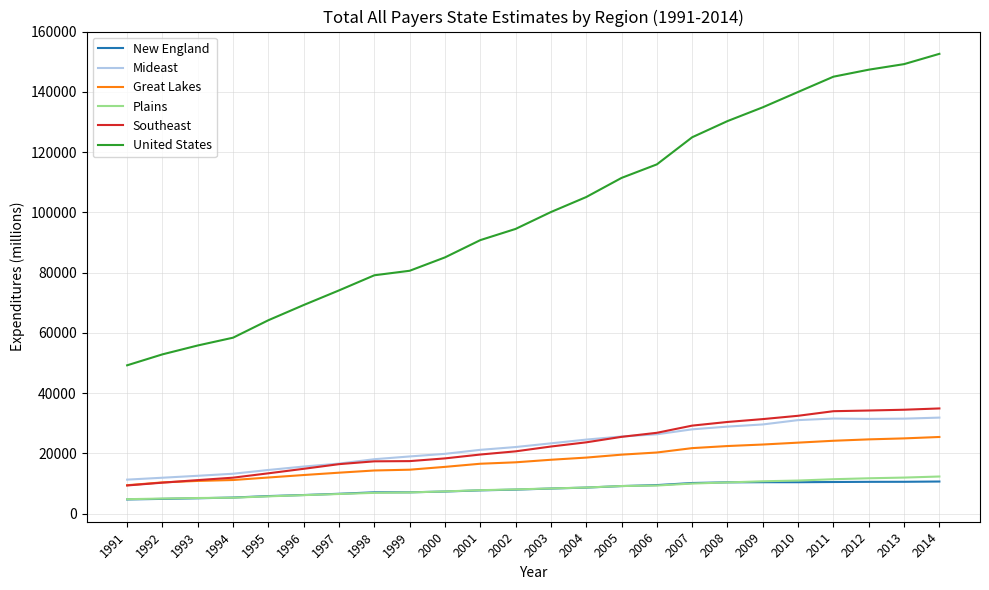

What is the greatest value displayed?

152635